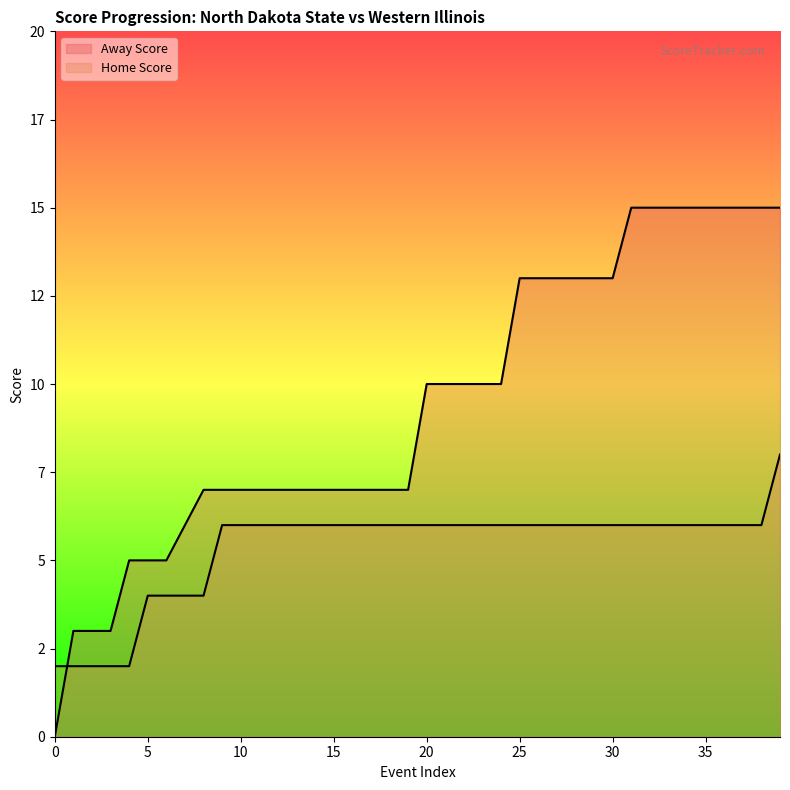

Does the chart display data point markers on the line(s)?

No